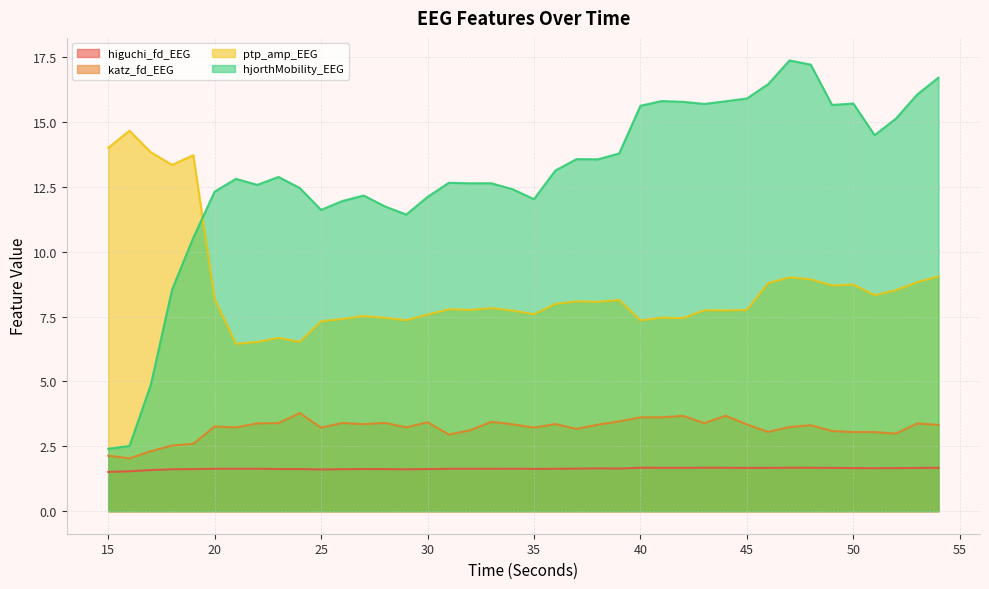

Reading right to left, list all the values displayed in this chart.

higuchi_fd_EEG: 54=1.7	53=1.7	52=1.7	51=1.7	50=1.7	49=1.7	48=1.7	47=1.7	46=1.7	45=1.7	44=1.7	43=1.7	42=1.7	41=1.7	40=1.7	39=1.6	38=1.6	37=1.6	36=1.6	35=1.6	34=1.6	33=1.6	32=1.6	31=1.6	30=1.6	29=1.6	28=1.6	27=1.6	26=1.6	25=1.6	24=1.6	23=1.6	22=1.6	21=1.6	20=1.6	19=1.6	18=1.6	17=1.6	16=1.5	15=1.5
katz_fd_EEG: 54=3.3	53=3.4	52=3.0	51=3.0	50=3.0	49=3.1	48=3.3	47=3.2	46=3.1	45=3.3	44=3.7	43=3.4	42=3.7	41=3.6	40=3.6	39=3.5	38=3.3	37=3.2	36=3.4	35=3.2	34=3.3	33=3.4	32=3.1	31=3.0	30=3.4	29=3.2	28=3.4	27=3.4	26=3.4	25=3.2	24=3.8	23=3.4	22=3.4	21=3.2	20=3.3	19=2.6	18=2.5	17=2.3	16=2.0	15=2.1
ptp_amp_EEG: 54=9.0	53=8.8	52=8.5	51=8.3	50=8.7	49=8.7	48=8.9	47=9.0	46=8.8	45=7.8	44=7.7	43=7.7	42=7.4	41=7.5	40=7.4	39=8.1	38=8.1	37=8.1	36=8.0	35=7.6	34=7.7	33=7.8	32=7.8	31=7.8	30=7.6	29=7.4	28=7.5	27=7.5	26=7.4	25=7.3	24=6.5	23=6.7	22=6.5	21=6.4	20=8.2	19=13.7	18=13.3	17=13.8	16=14.7	15=14.0
hjorthMobility_EEG: 54=16.7	53=16.1	52=15.1	51=14.5	50=15.7	49=15.7	48=17.2	47=17.4	46=16.5	45=15.9	44=15.8	43=15.7	42=15.8	41=15.8	40=15.6	39=13.8	38=13.6	37=13.6	36=13.1	35=12.0	34=12.4	33=12.6	32=12.6	31=12.7	30=12.1	29=11.4	28=11.7	27=12.2	26=12.0	25=11.6	24=12.5	23=12.9	22=12.6	21=12.8	20=12.3	19=10.5	18=8.5	17=4.9	16=2.5	15=2.4